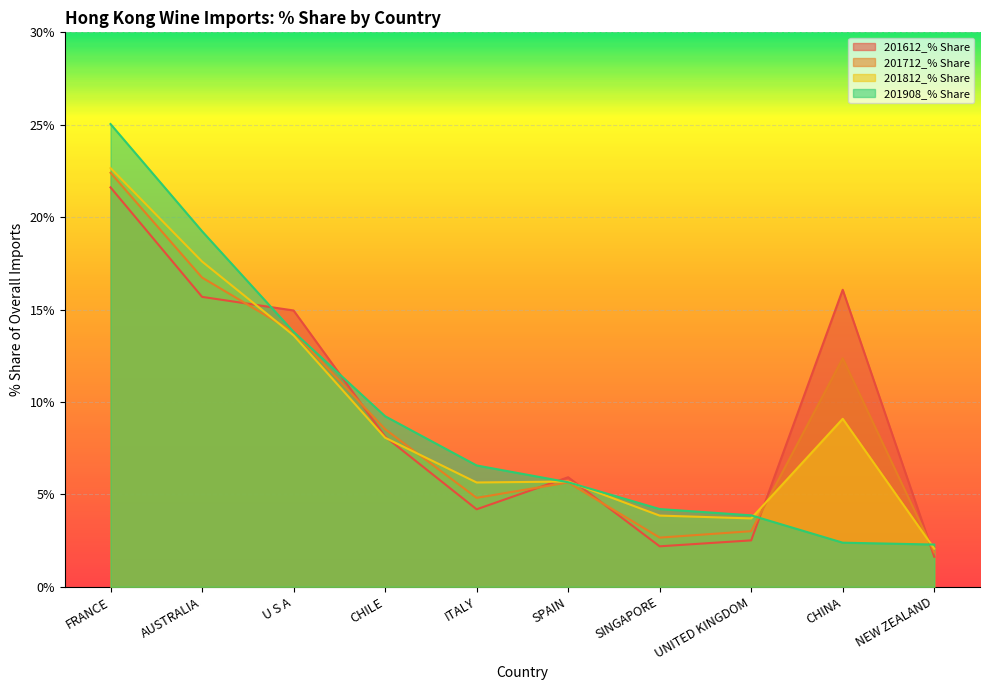

At which category is the sum across all series the highest?

FRANCE